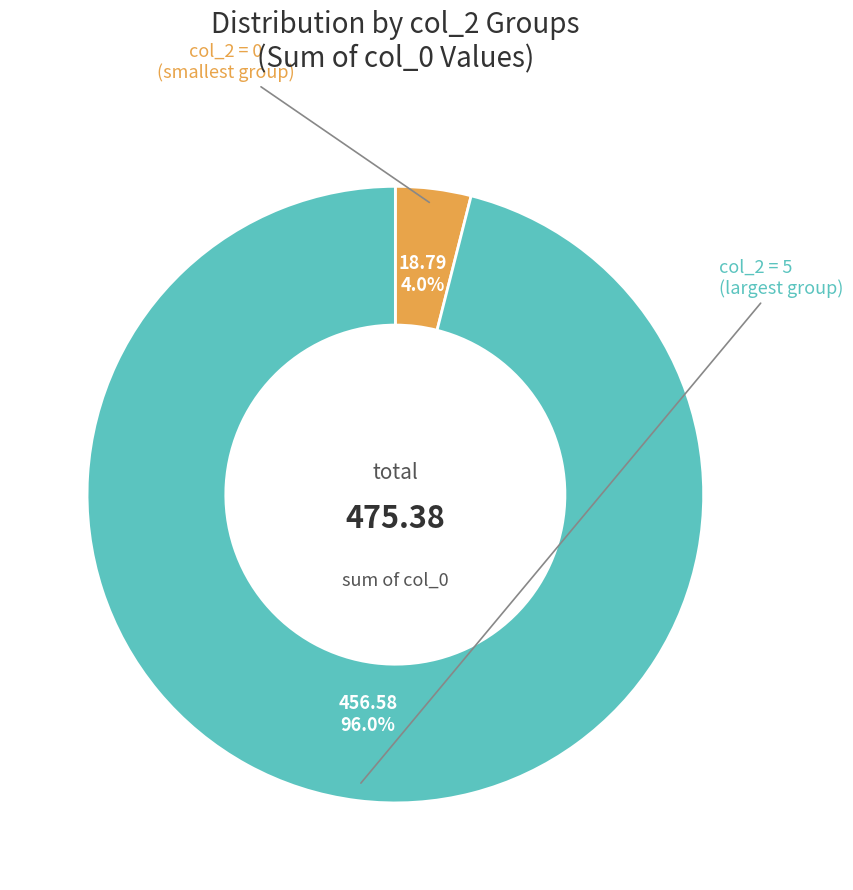

Does any single category account for the majority?

Yes